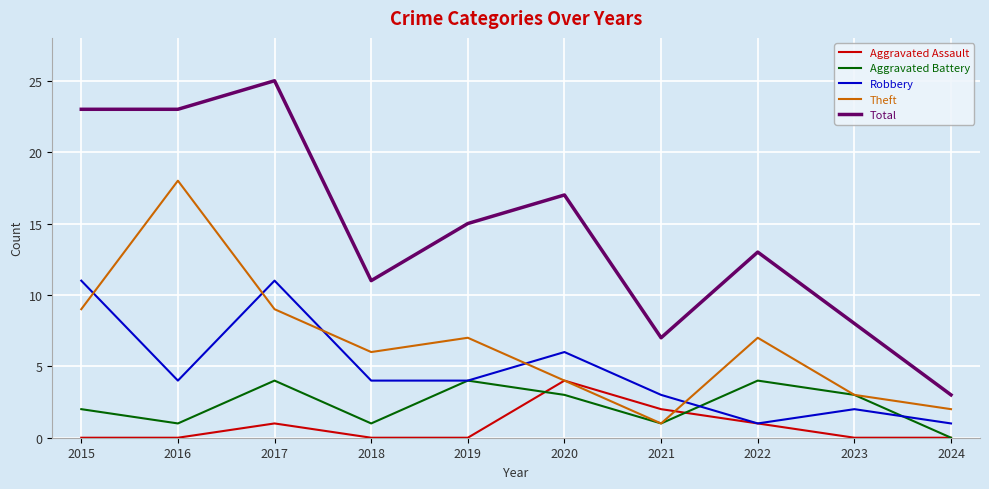

The Theft series shows 12 at 2017. True or false?

False